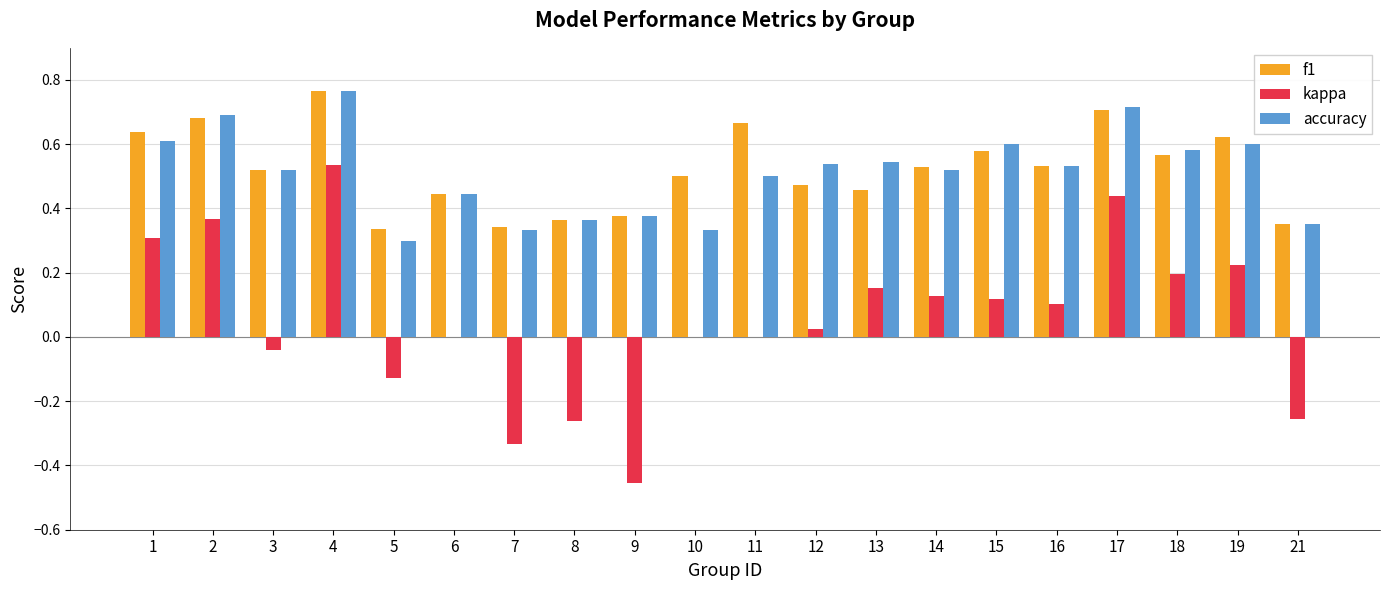

What is the sum of all kappa values?

1.1